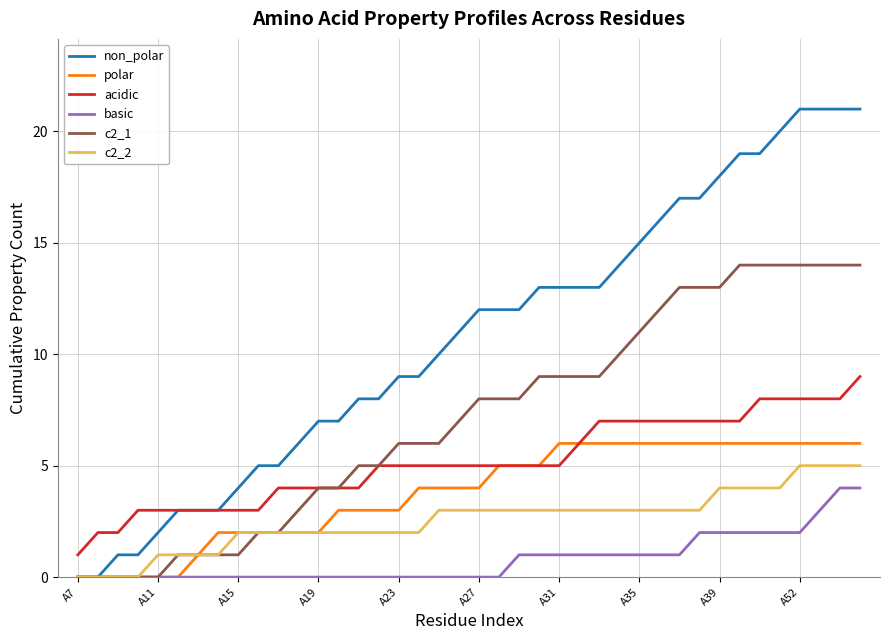

Rank the series by their maximum value, from lowest to highest.

basic, c2_2, polar, acidic, c2_1, non_polar